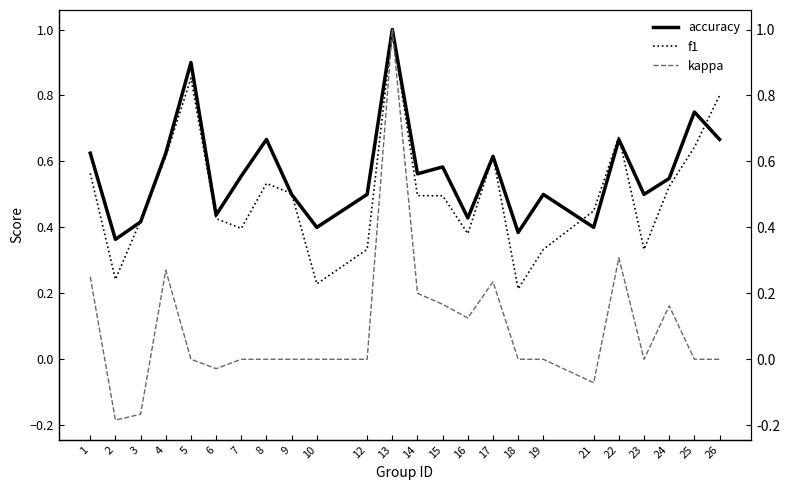

Is the value of f1 at 4 greater than the value of accuracy at 26?

No